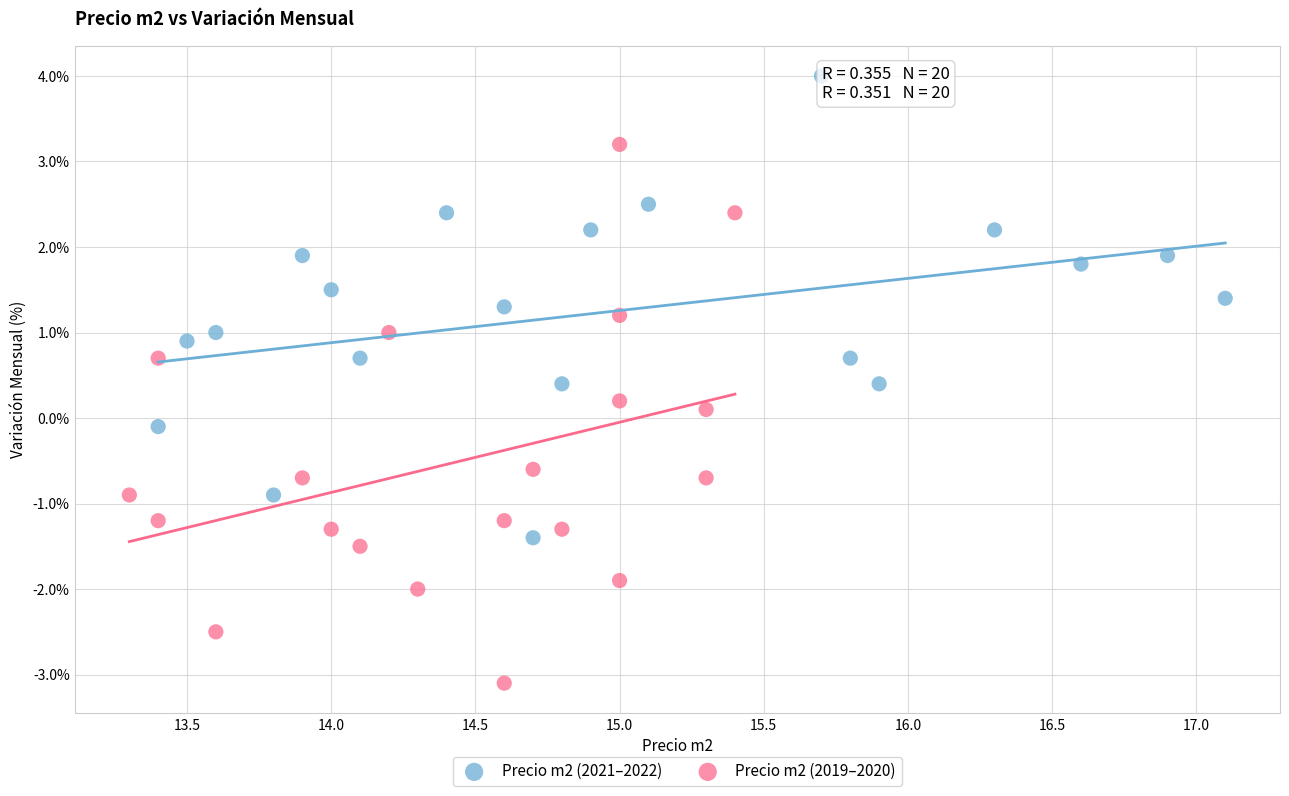

Which series contains the lowest Y value?

Precio m2 (2019–2020)